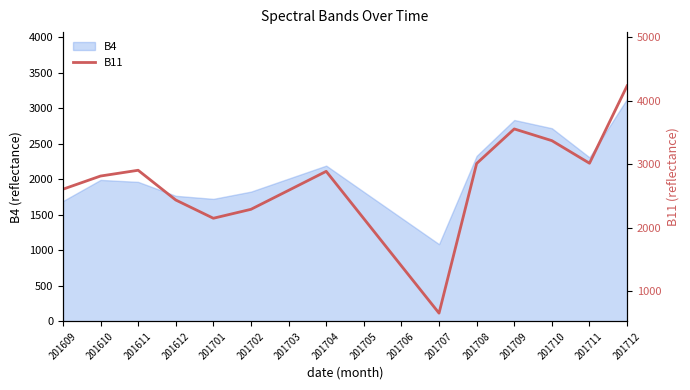

How many interior local valleys (lower than both neighbors) does the data have?

3